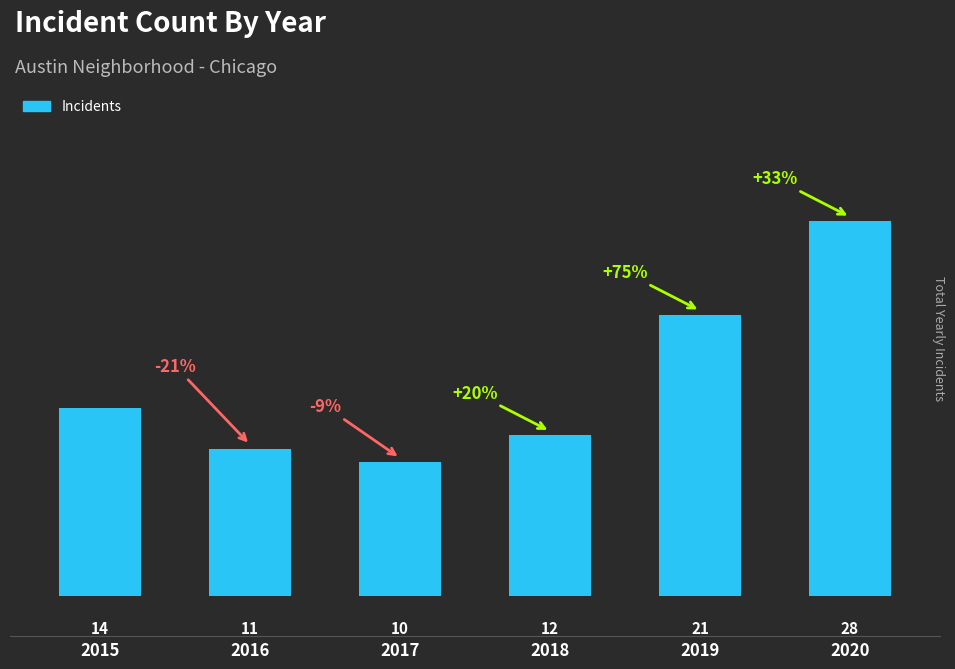

What is the value of the 5th bar from the left?

21